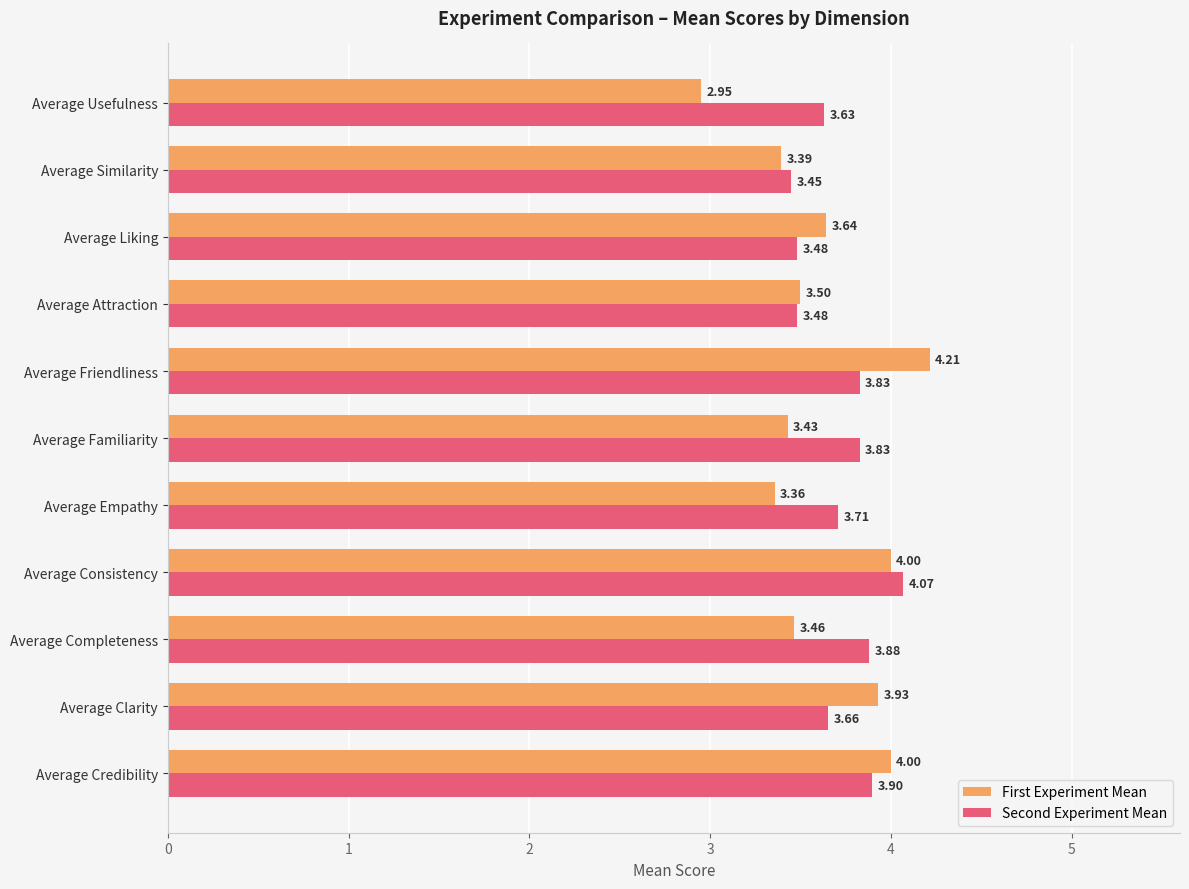

Where is First Experiment Mean nearest to the value 3?

Average Usefulness